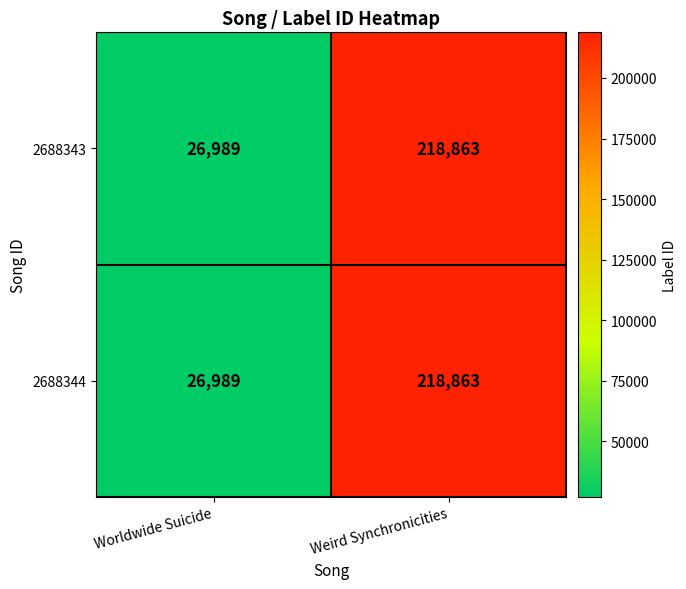

Where is 2688344 nearest to the value 122926?

Worldwide Suicide